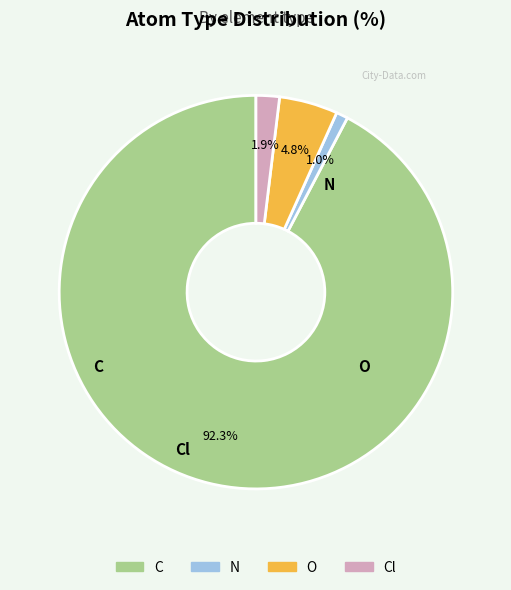

True or false: N accounts for 1% of the total.

True